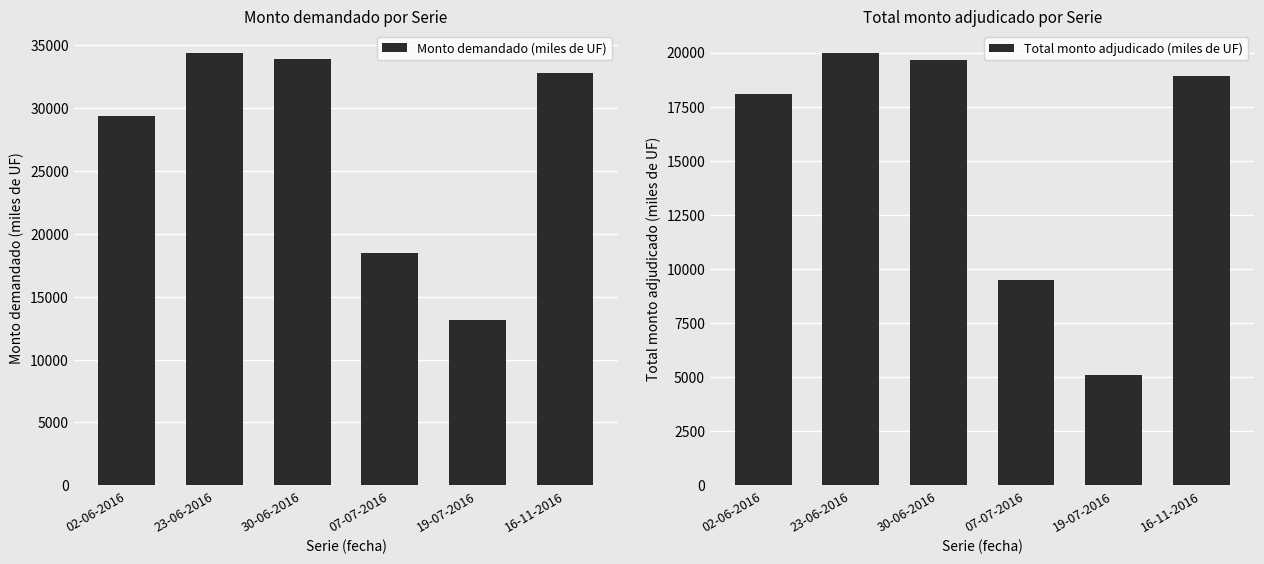

How many values in the Total monto adjudicado (miles de UF) series are below 18900?

3